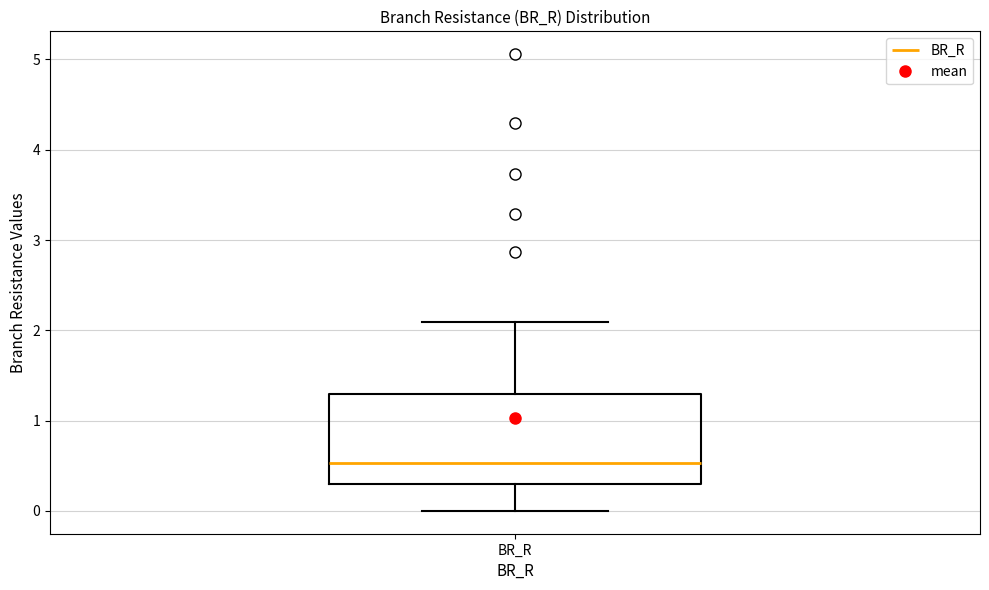

Read this box plot against the y-axis: the position of the median line, the range covered by the box, and the ends of both whiskers. The values are not printed on the chart, so give them approximately, as read against the axis.

median 0.5, box 0.3 to 1.3, whiskers 0.0 to 2.1